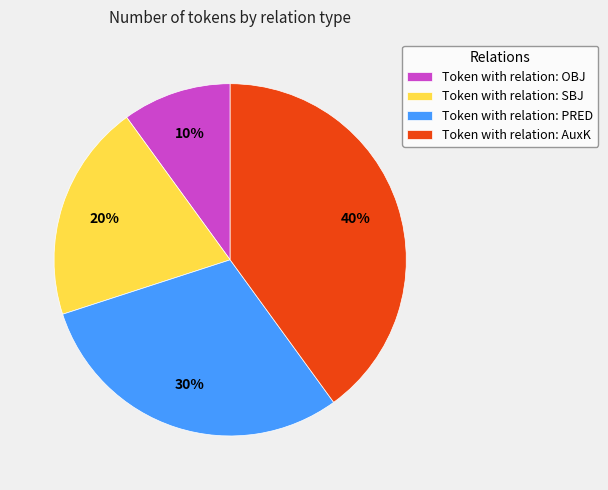

What is the smallest slice in the pie chart?

Token with relation: OBJ